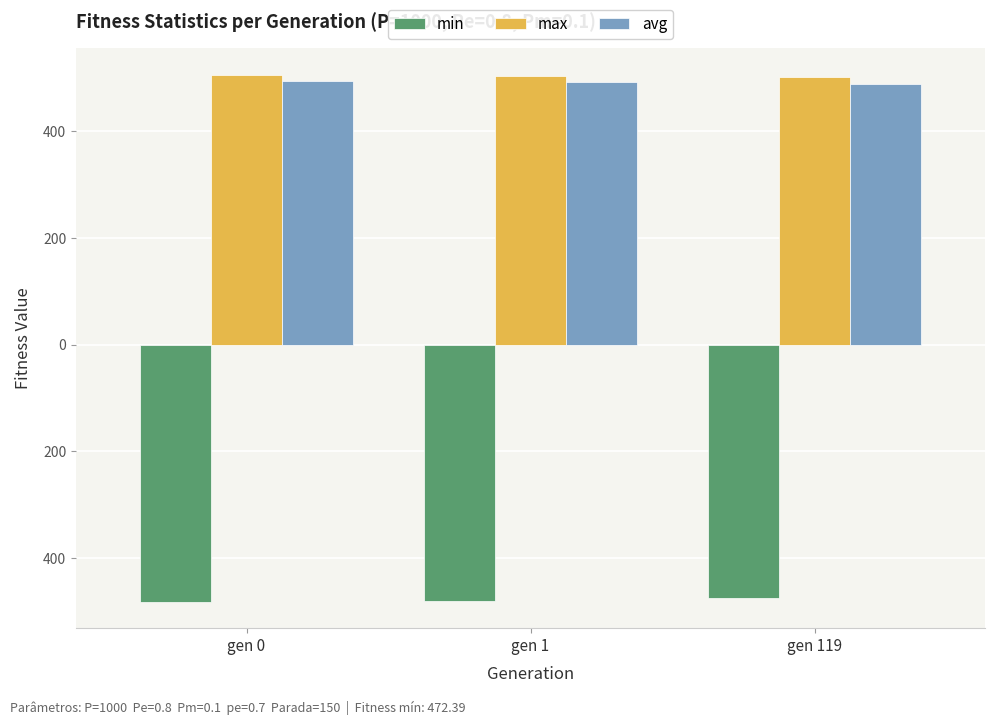

Rank the series at gen 119 from lowest to highest value.

min, avg, max